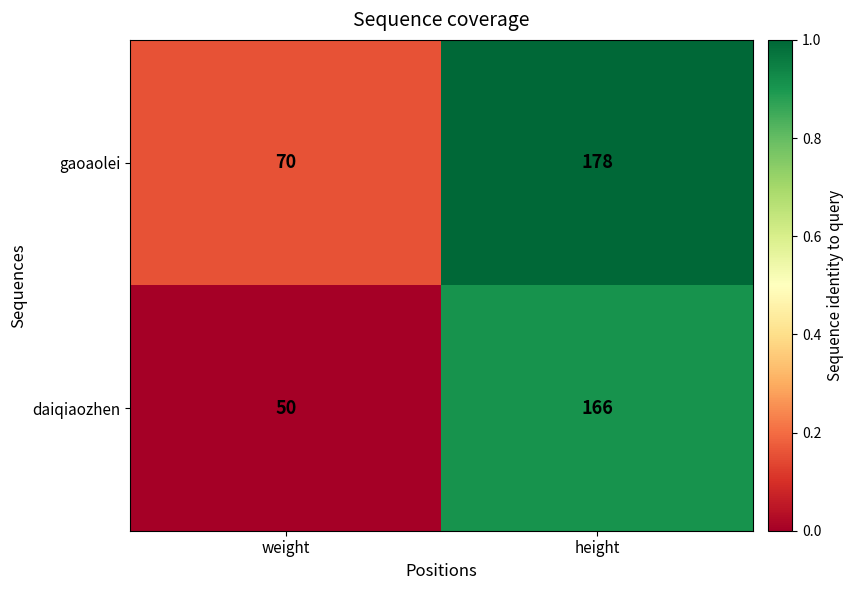

Which series has the largest range (max minus min)?

daiqiaozhen